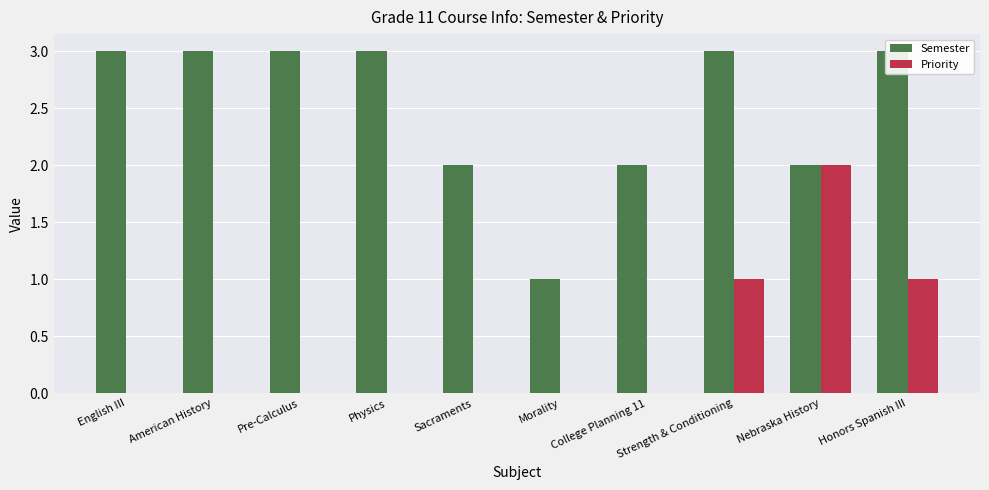

How many data points in Semester are less than 3?

4